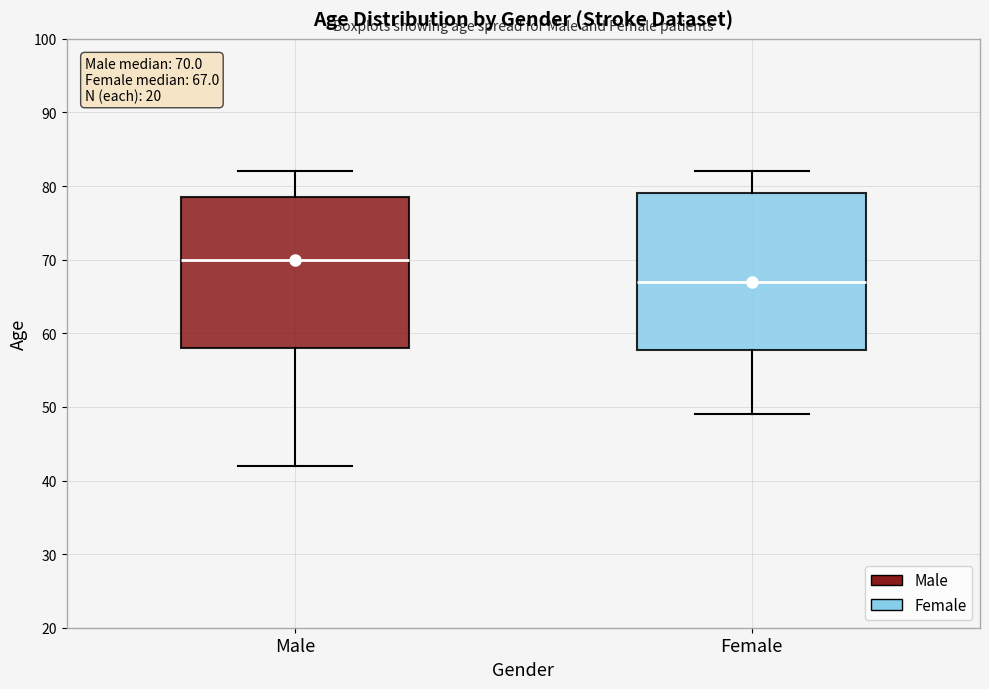

Which box's median line is the lowest?

Female